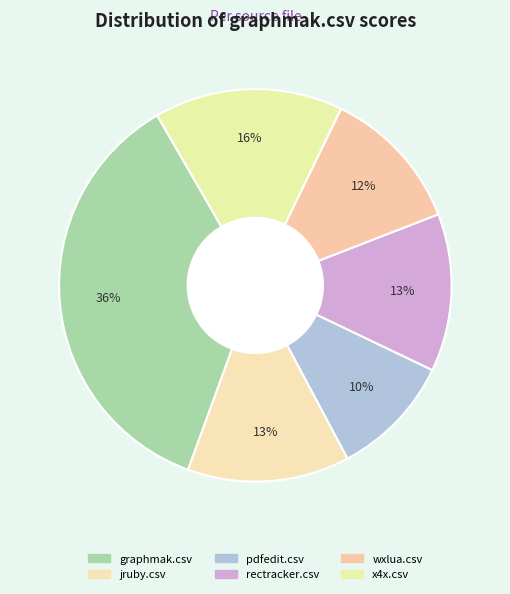

Does any single category account for the majority?

No